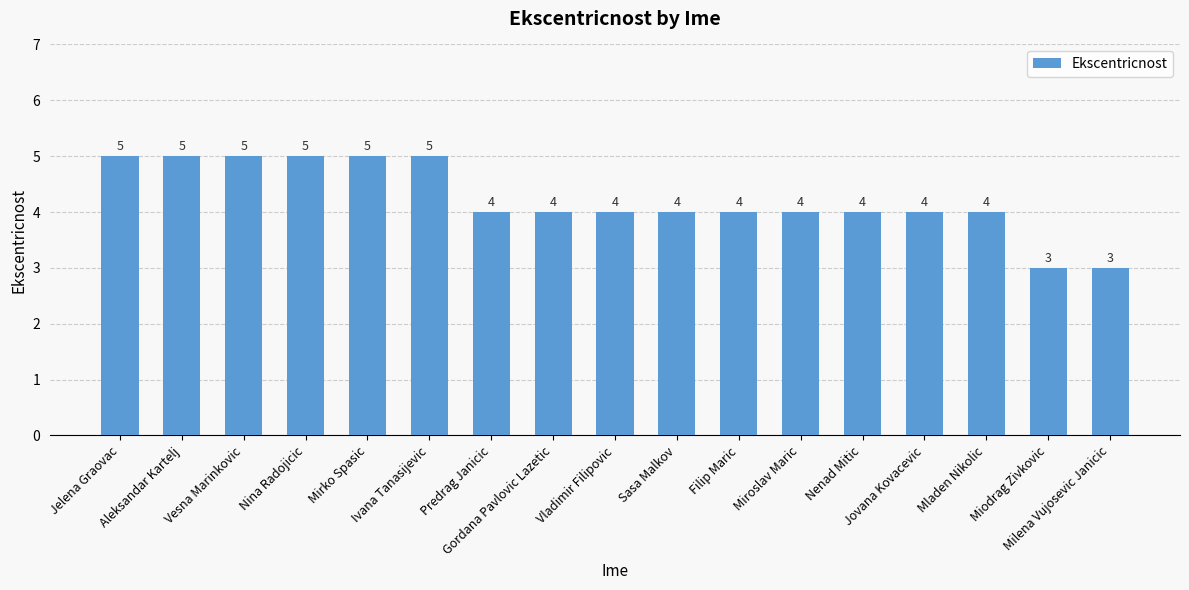

What is the difference between the maximum and minimum values?

2